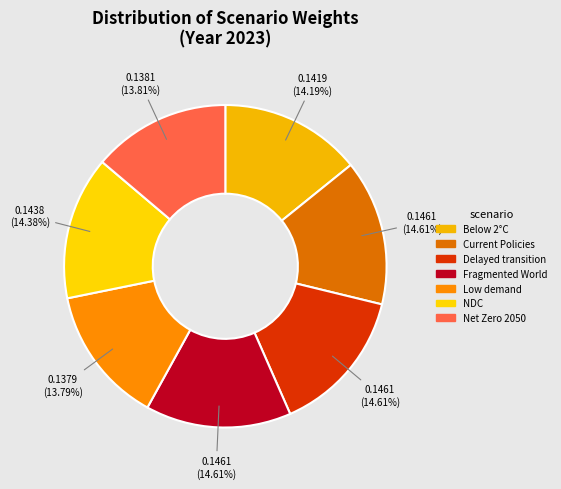

To the nearest percent, what is the difference between the largest and smallest slice percentages?

1%